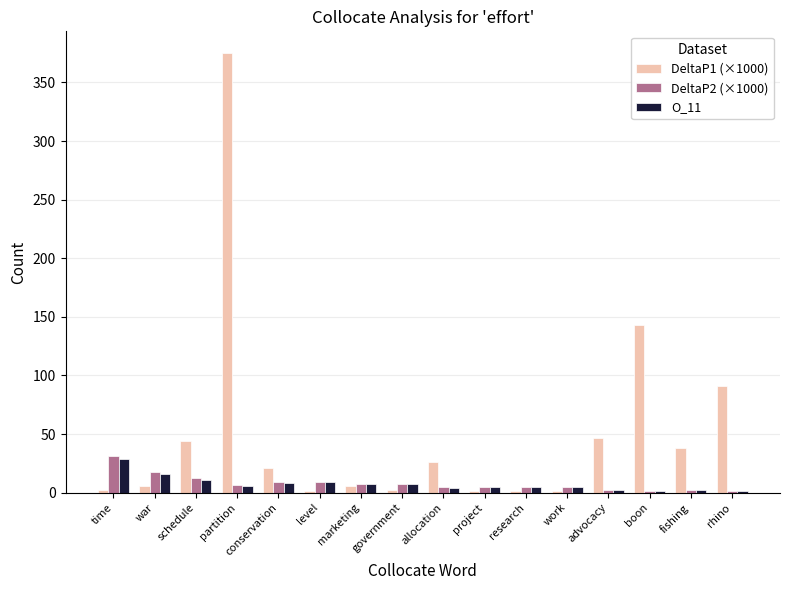

The value of DeltaP1 (×1000) at allocation is 26.0. True or false?

True